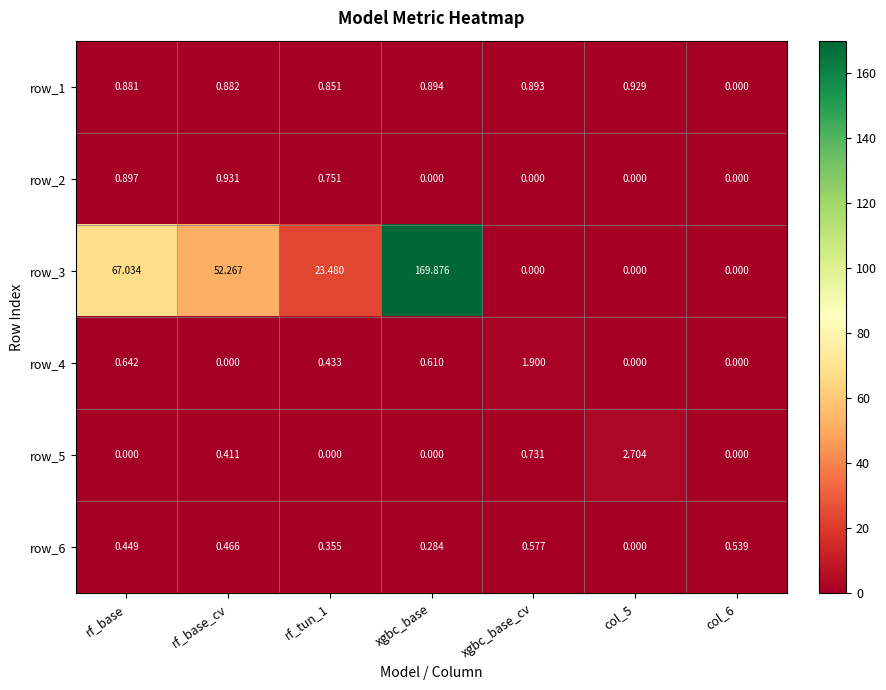

At which label is row_3 closest to 84?

rf_base